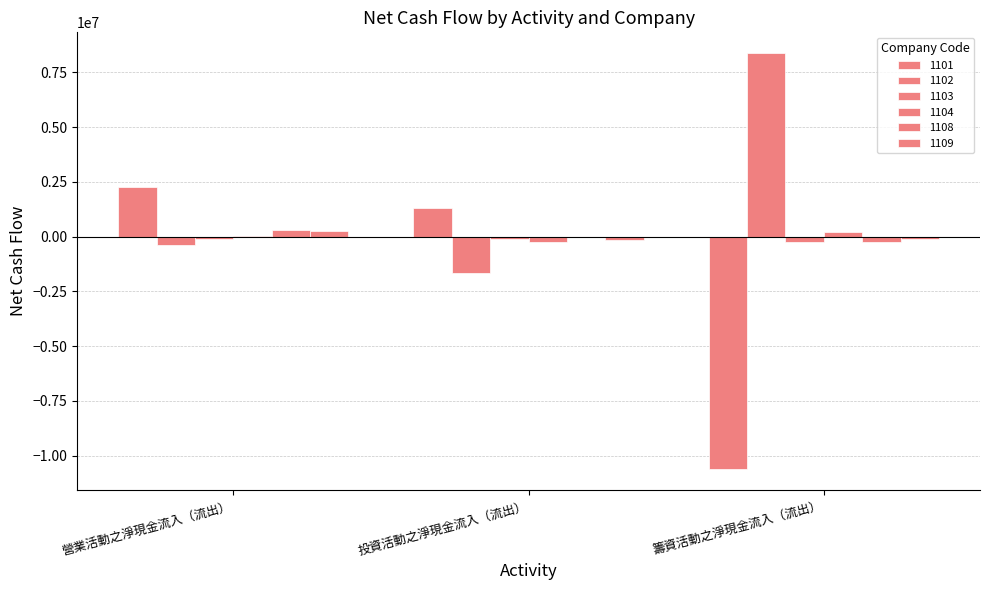

List the labels in order of 1101 value, largest first.

營業活動之淨現金流入（流出）, 投資活動之淨現金流入（流出）, 籌資活動之淨現金流入（流出）